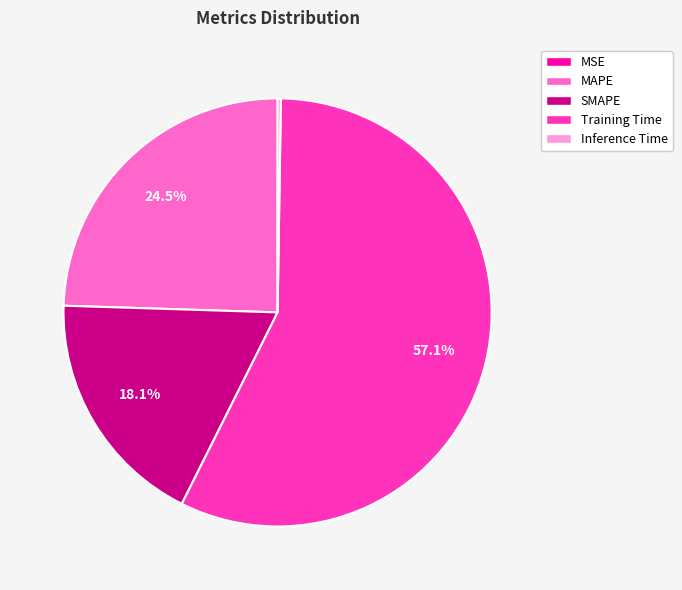

Which category has the biggest portion of the pie?

Training Time